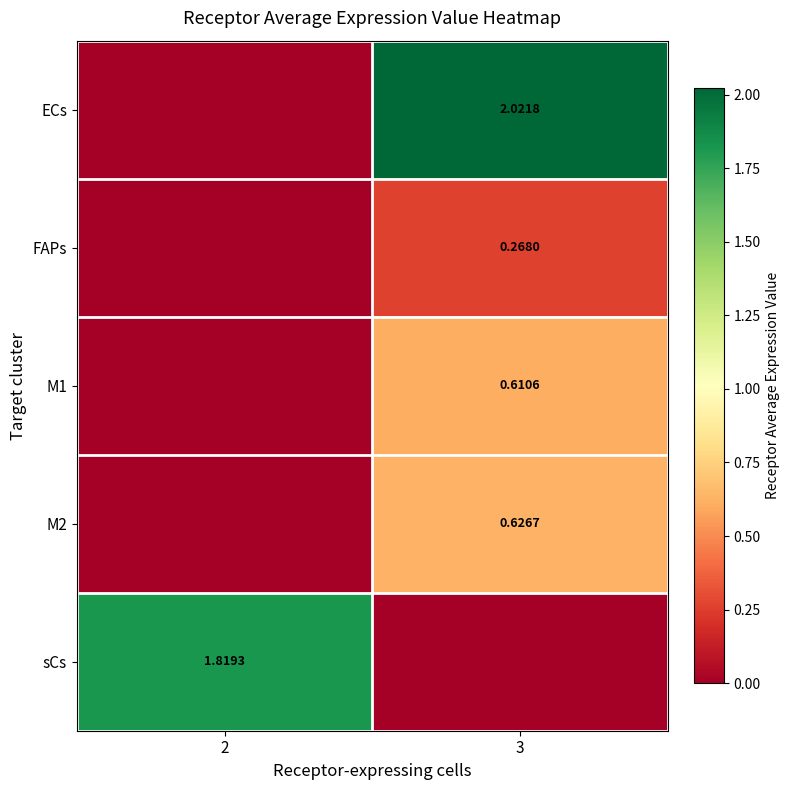

At which label does row_3 reach its peak?

3